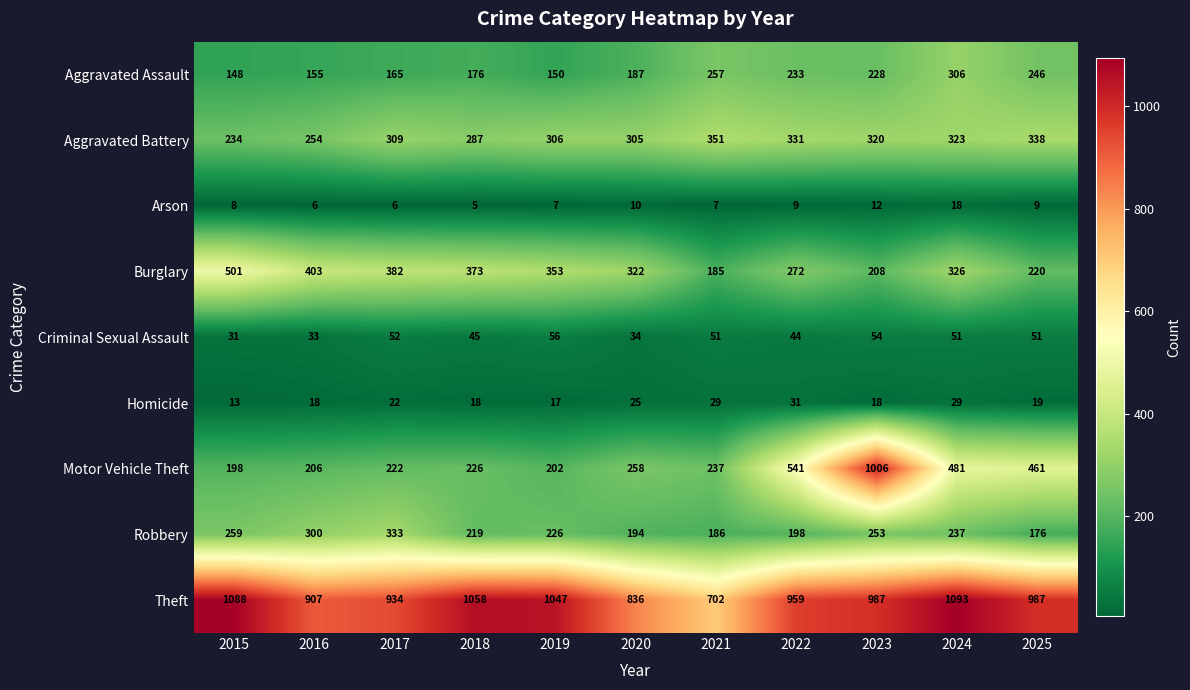

Which series has the largest range (max minus min)?

Motor Vehicle Theft